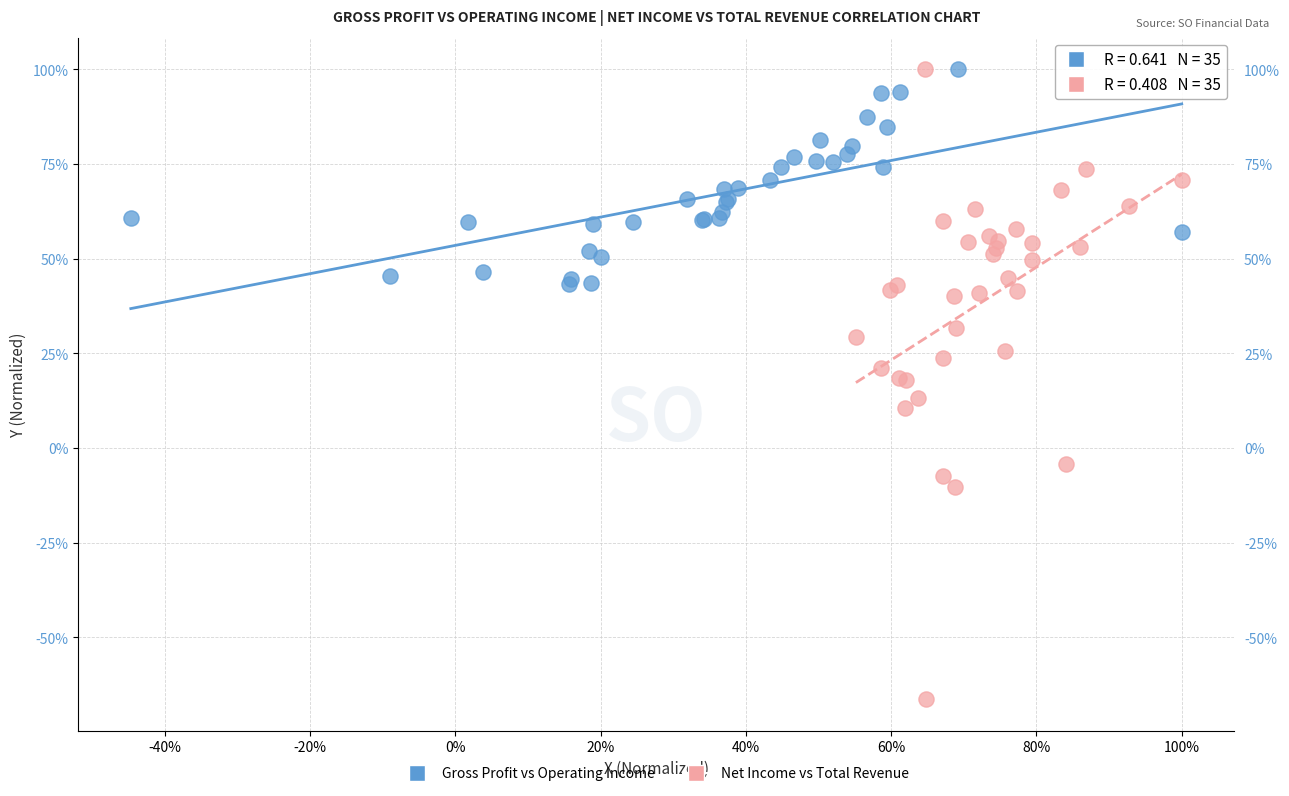

What are all the series names shown in the legend?

Gross Profit vs Operating Income, Net Income vs Total Revenue